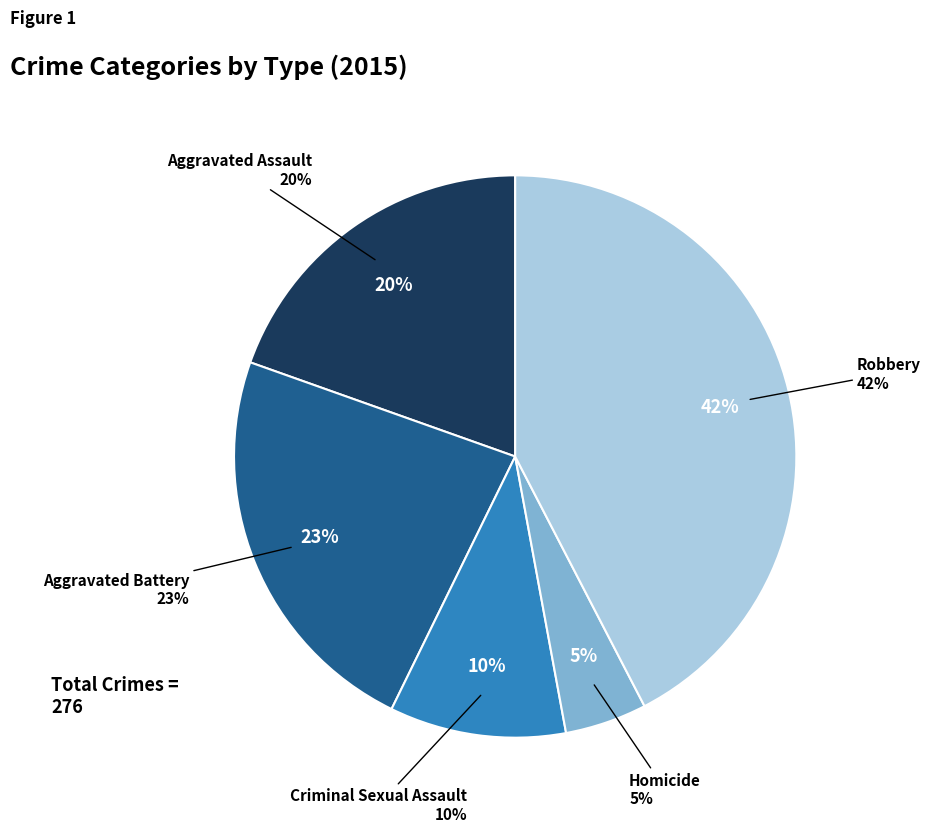

What is the largest slice in the pie chart?

Robbery